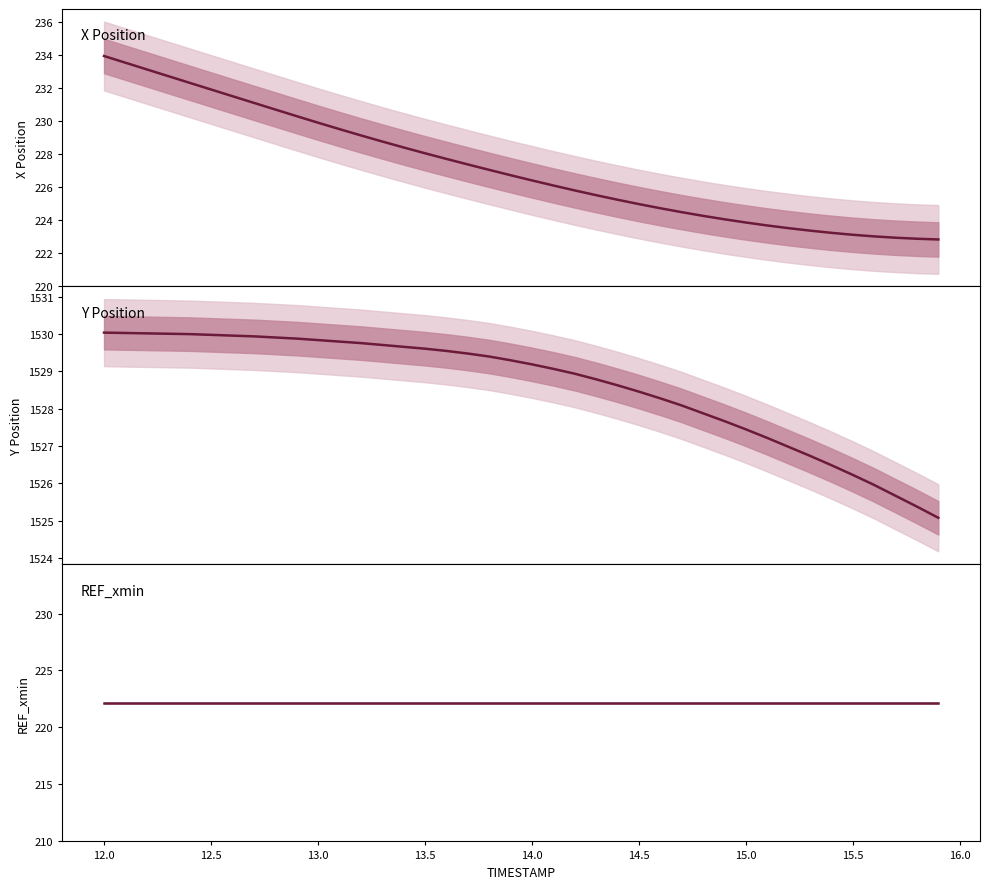

True or false: REF_xmin and X Position intersect in this chart.

False